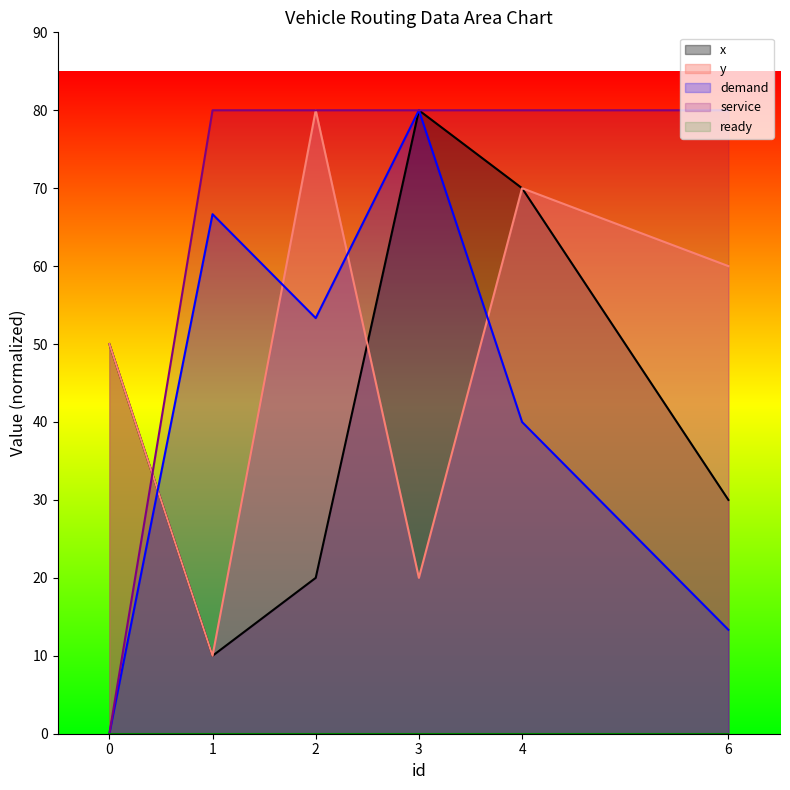

What is the highest value of the y series?

80.0